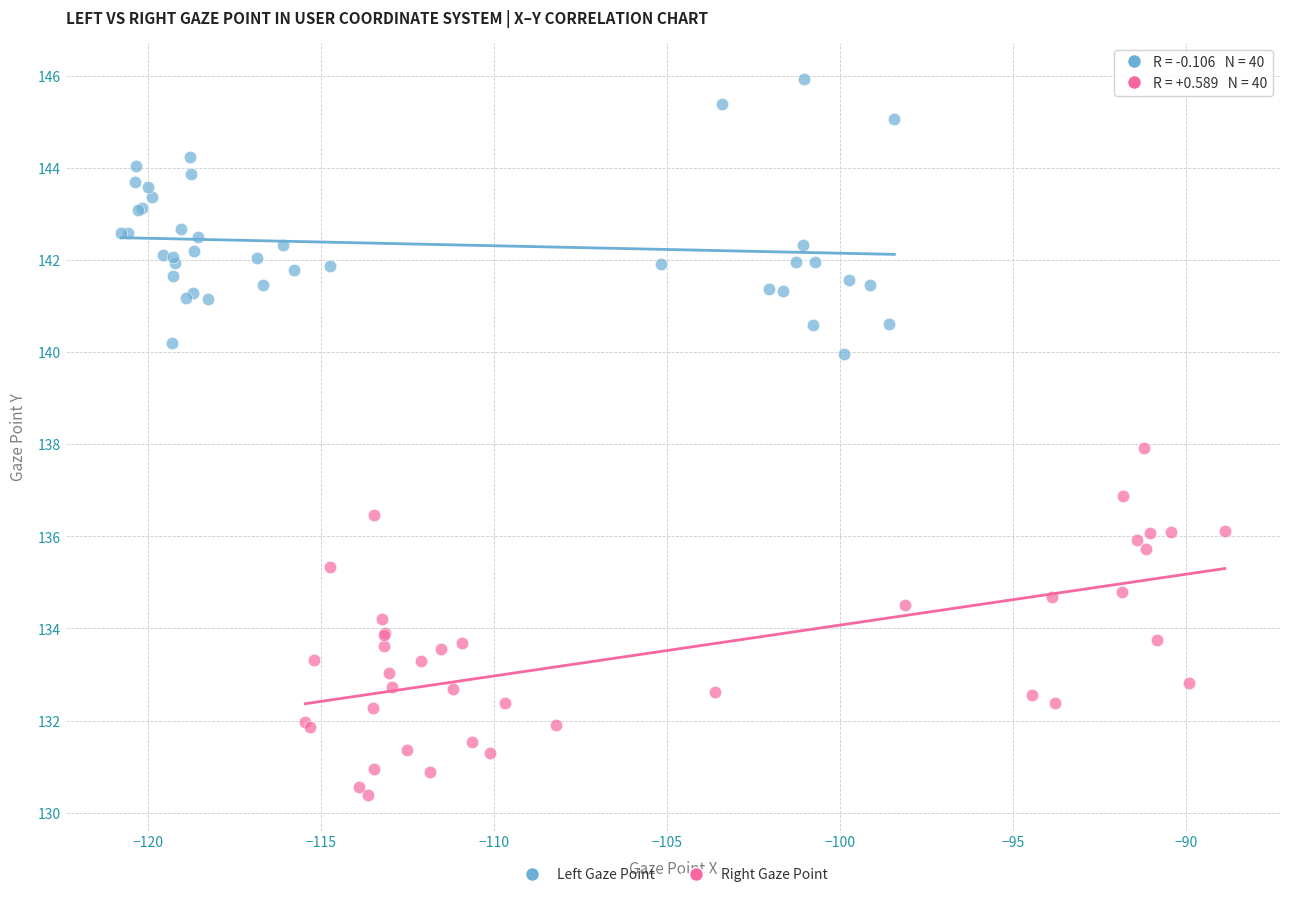

Which series has the largest Y range (max minus min)?

Right Gaze Point